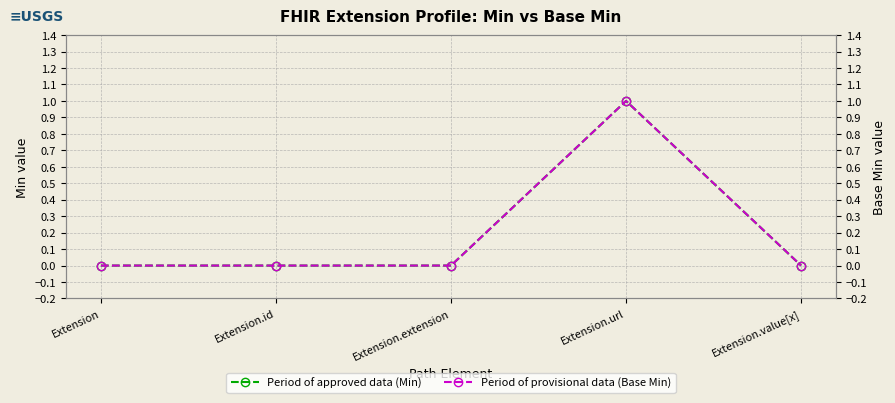

Which series has the largest range (max minus min)?

Min (approved)